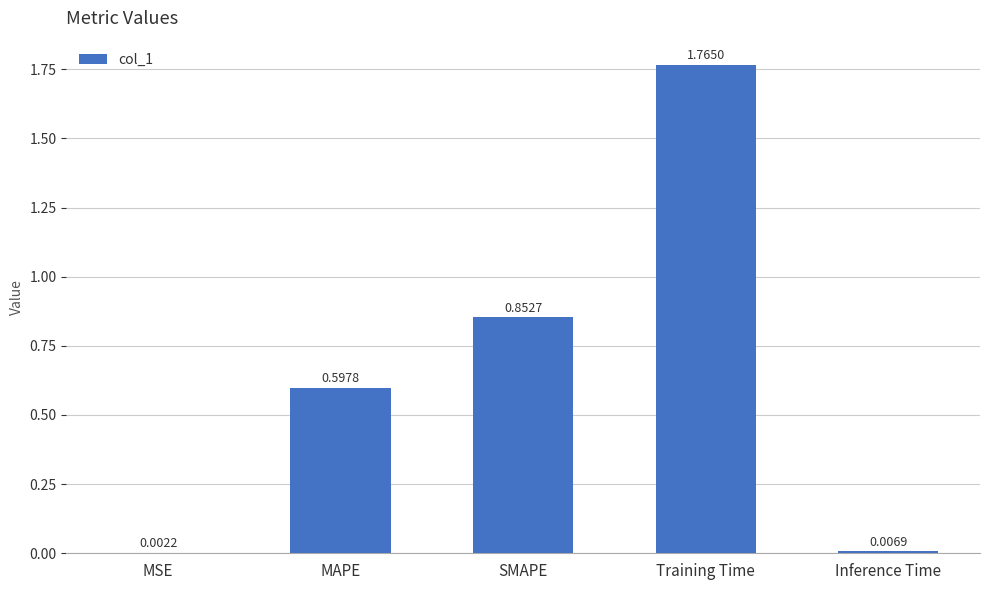

What is the sum of all values?

3.2